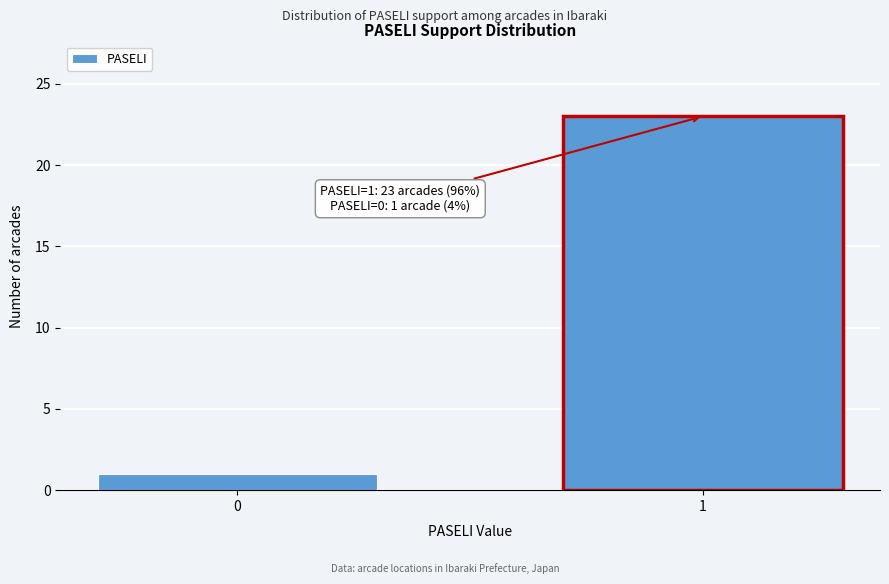

Reading left to right, extract all data points from this chart.

1	23